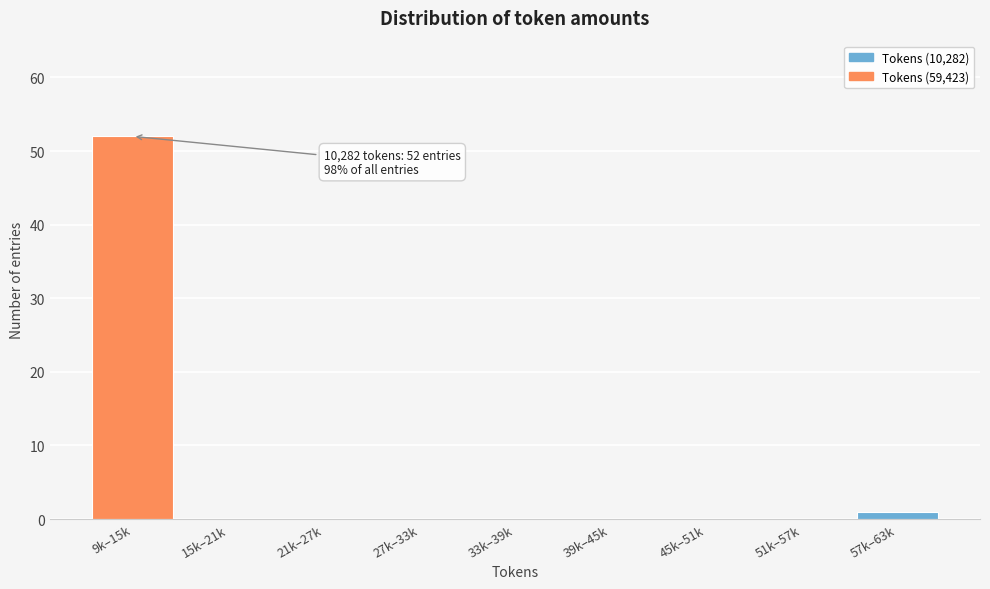

Reading left to right, list all the values displayed in this chart.

9k–15k=52	15k–21k=0	21k–27k=0	27k–33k=0	33k–39k=0	39k–45k=0	45k–51k=0	51k–57k=0	57k–63k=1